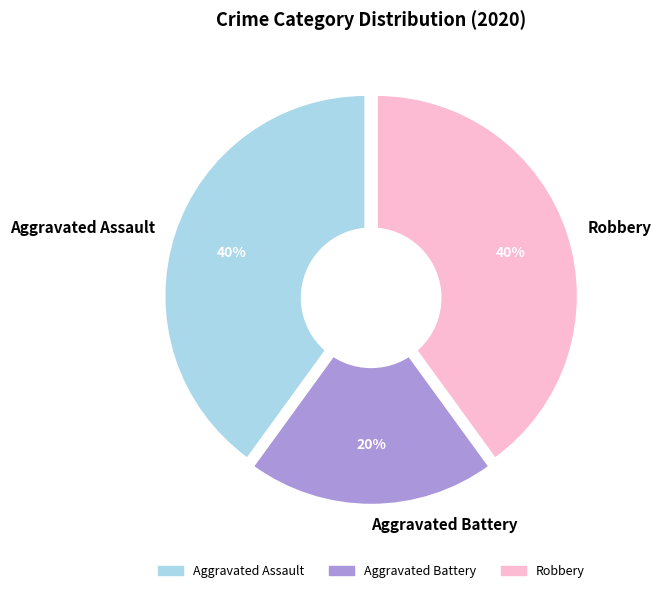

What is the ratio of the value at Robbery to the value at Aggravated Battery?

2.0